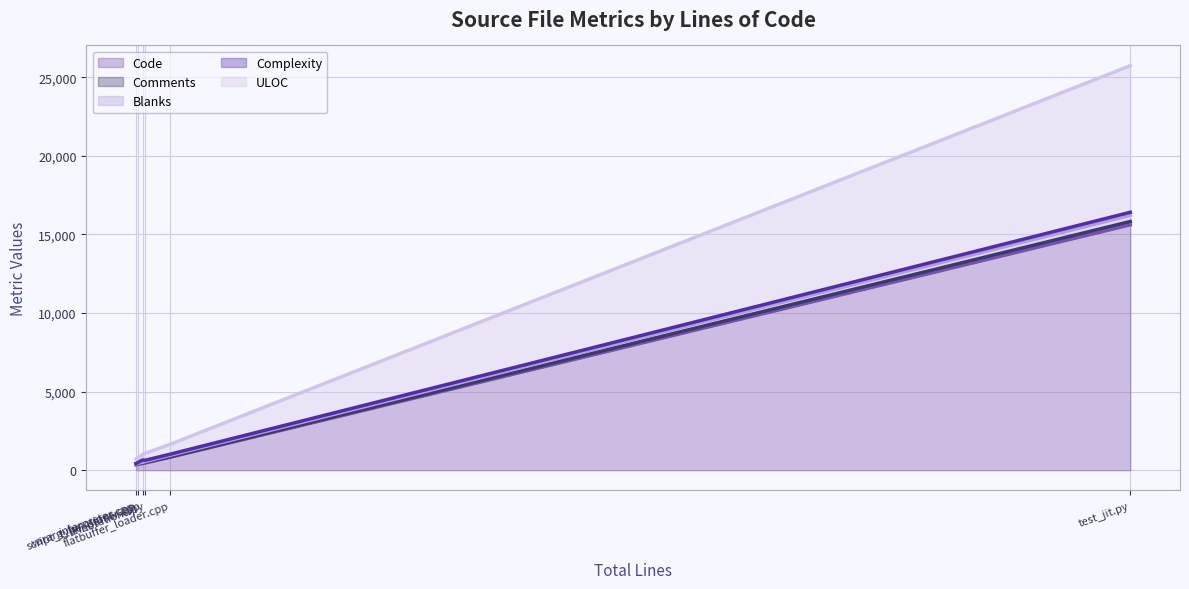

What is the highest value of the Code series?

15616